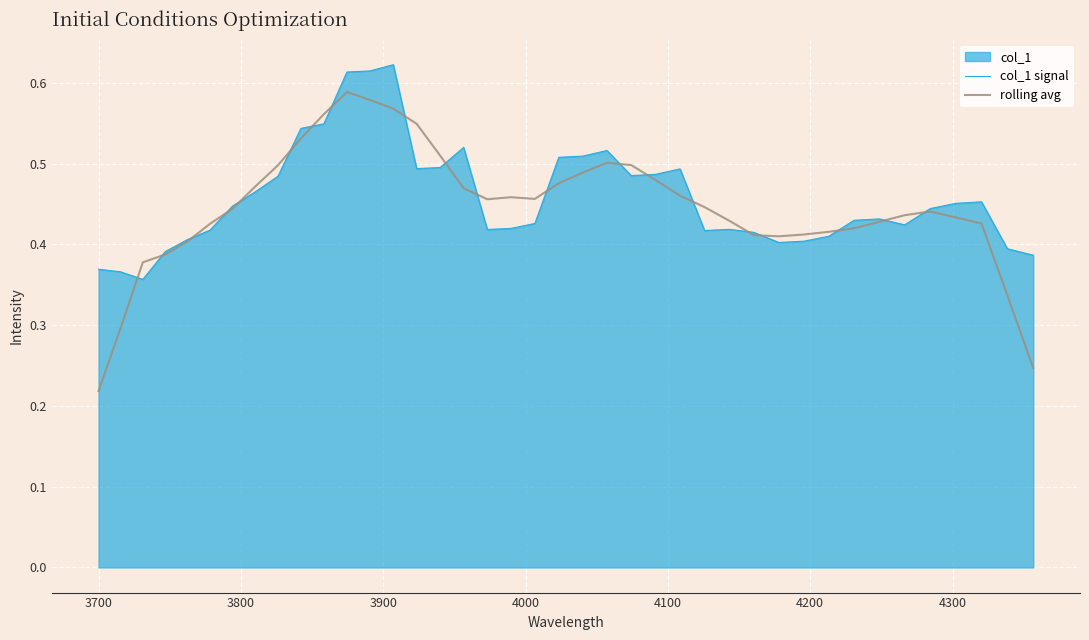

Which series has the largest range (max minus min)?

rolling avg